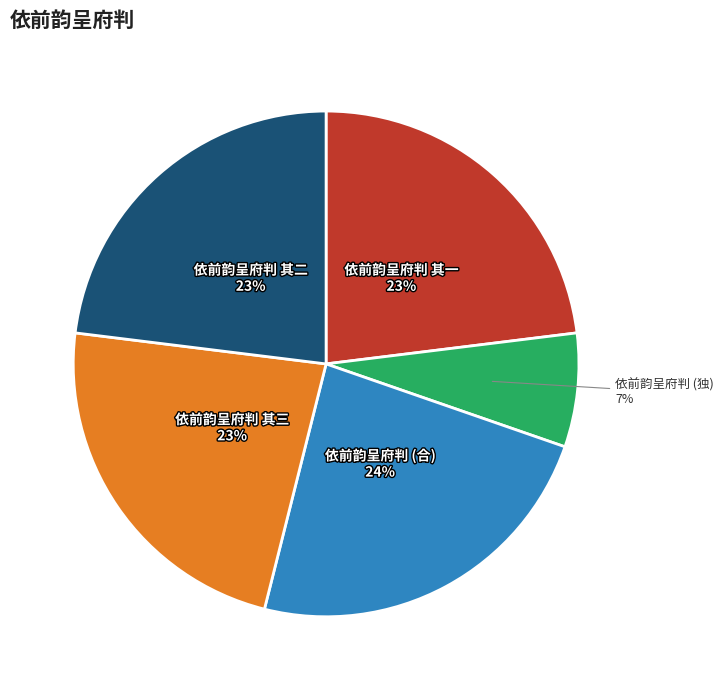

The 依前韵呈府判 (合) slice represents 24% of the pie. True or false?

True